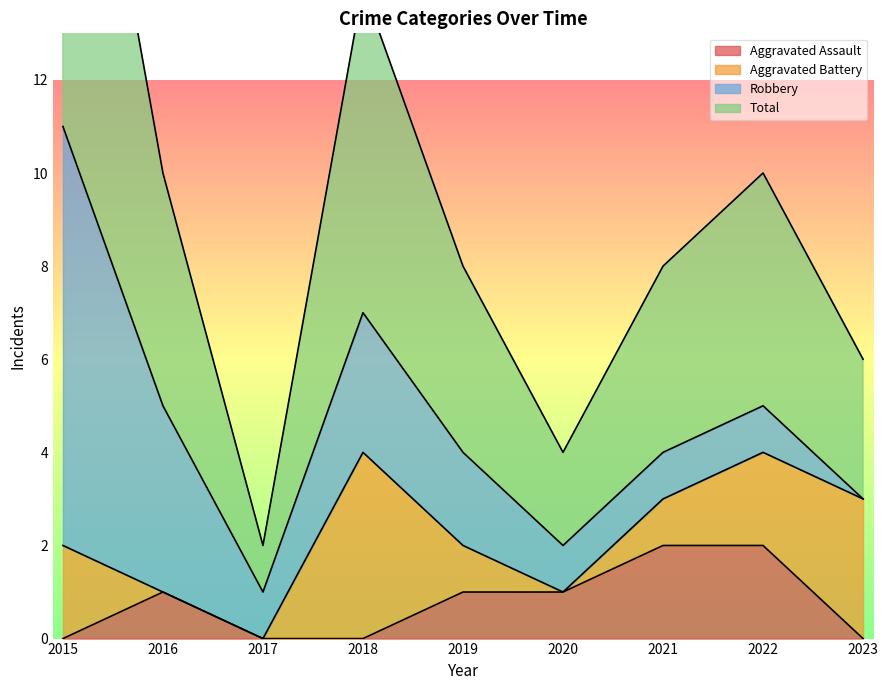

True or false: Total and Aggravated Assault cross at least once.

False